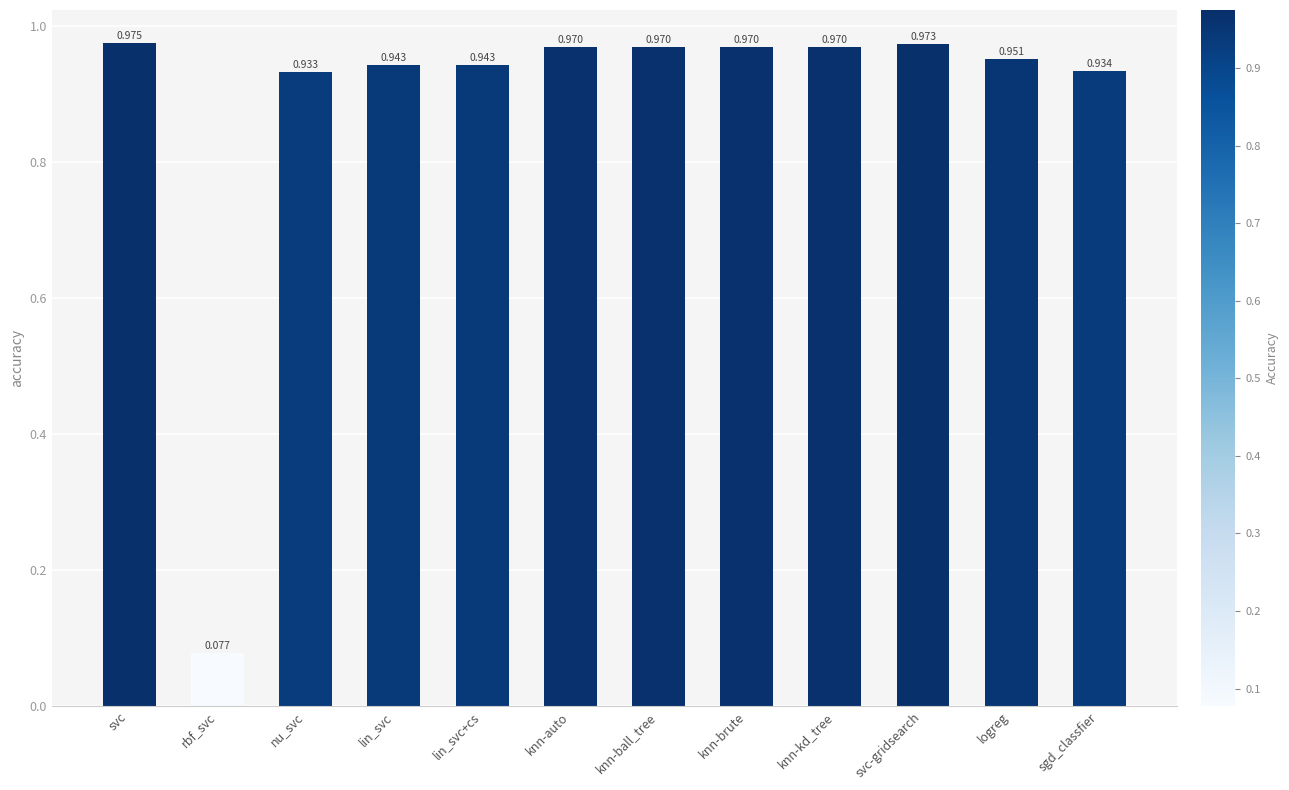

At which category does the chart reach its peak across all series?

svc